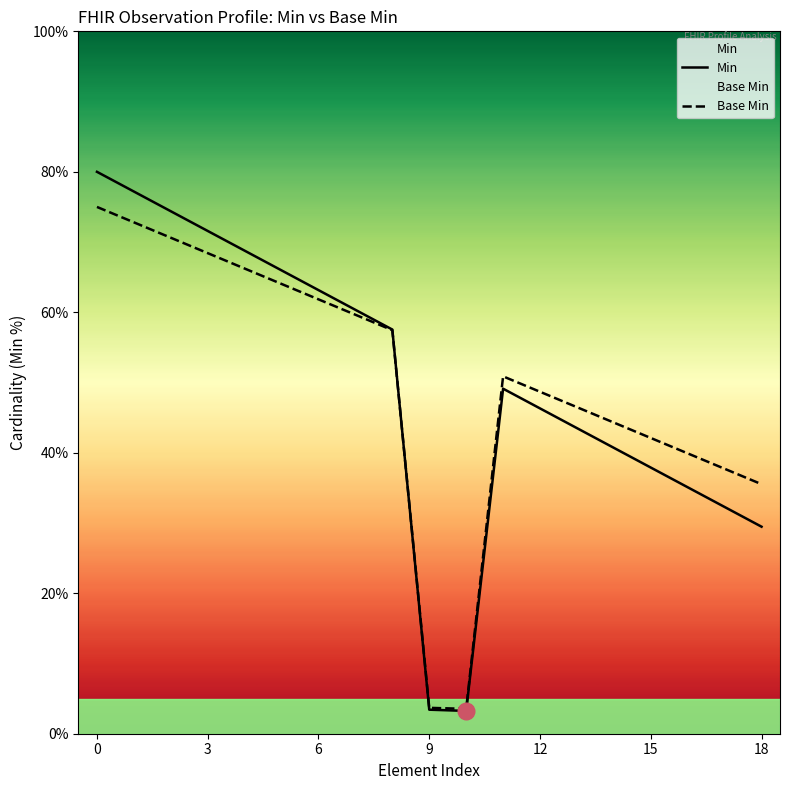

What is the average value of the Min series?

49.5